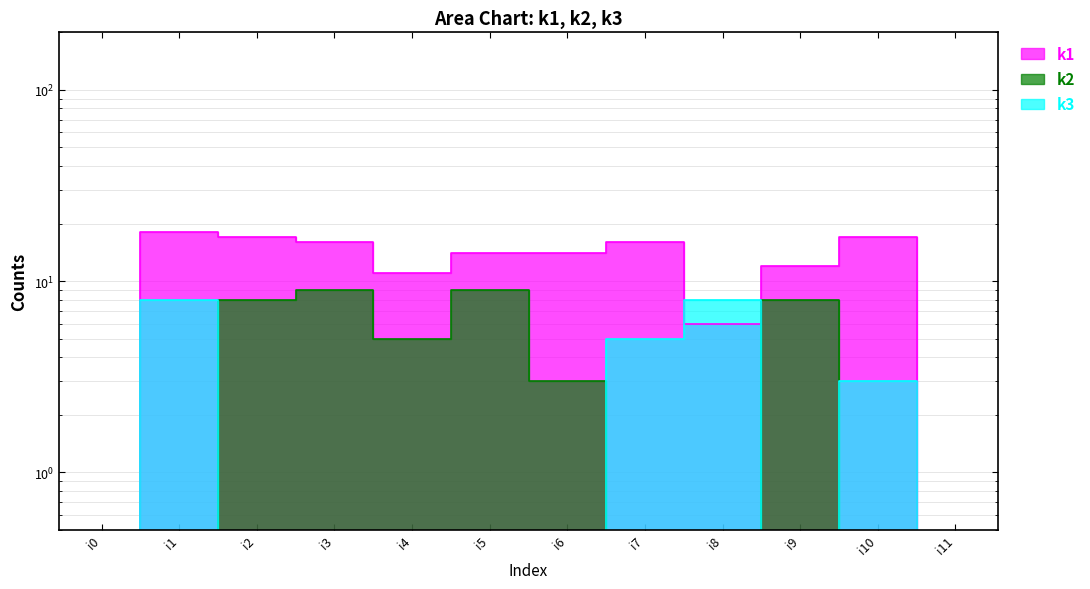

How many categories are shown in the chart?

12